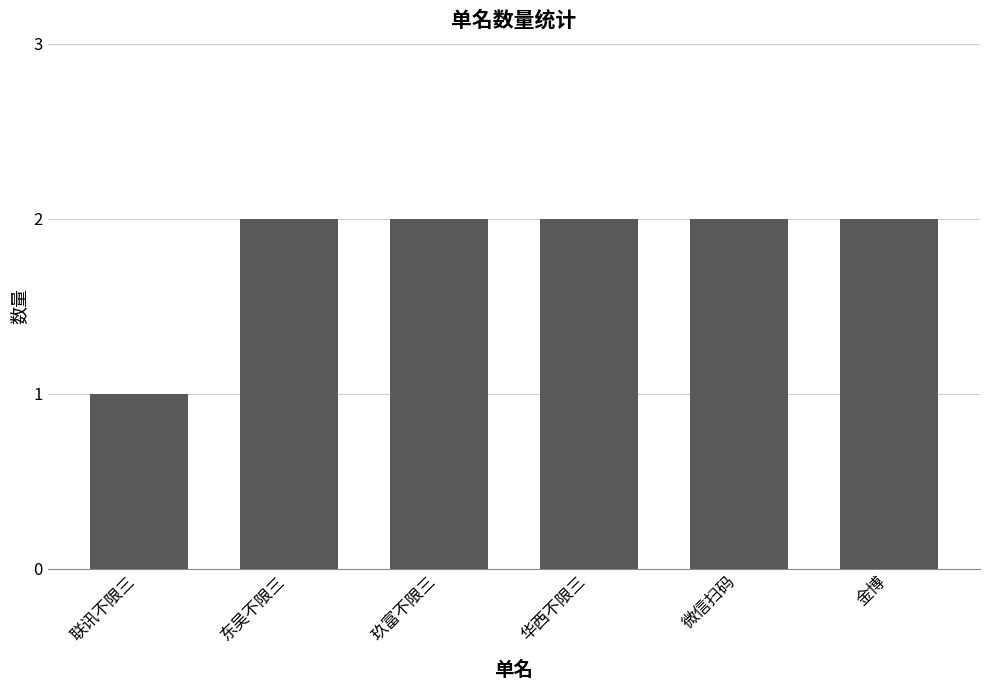

What is the sum of the values at 联讯不限三 and 玖富不限三?

3